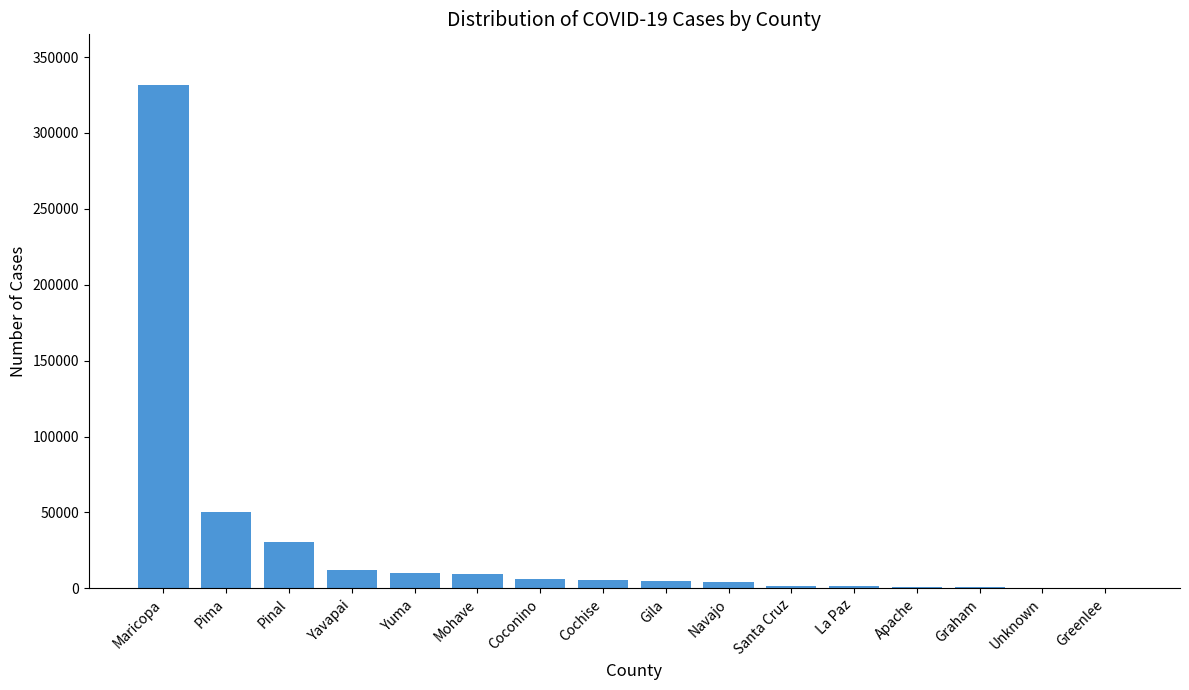

What is the greatest value displayed?

331782